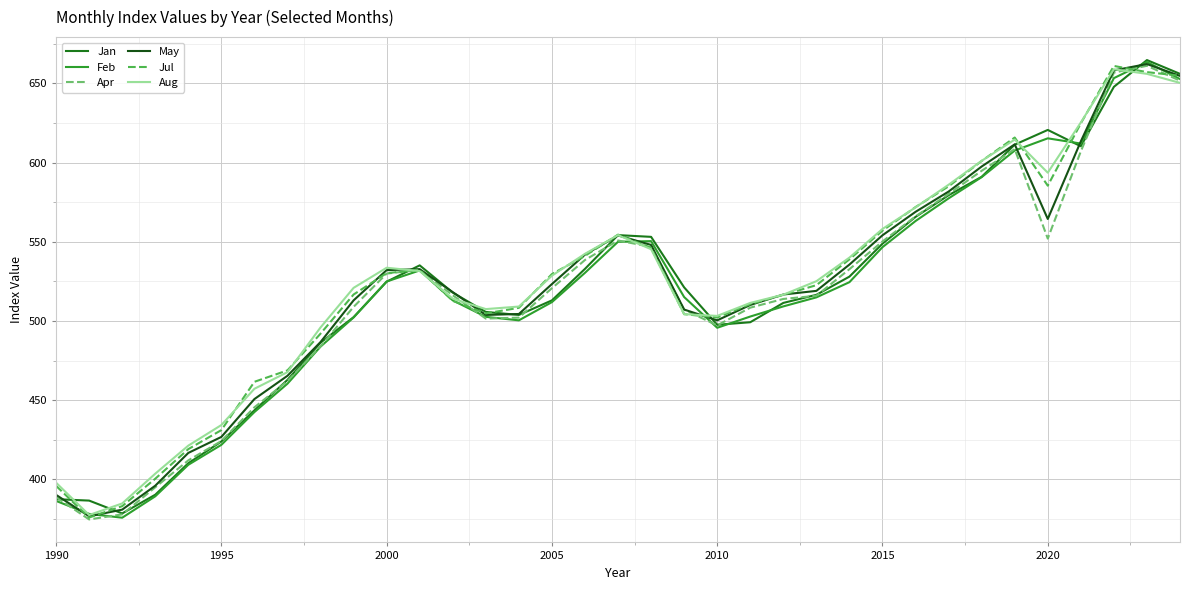

What is the highest value of the Aug series?

658.9